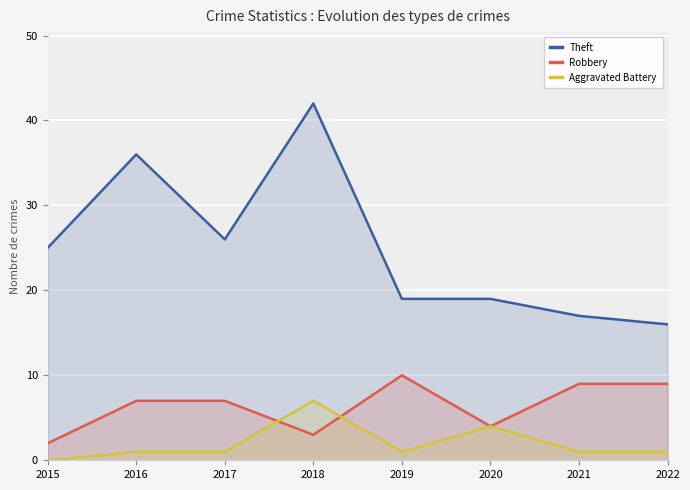

Does the chart display data point markers on the line(s)?

No